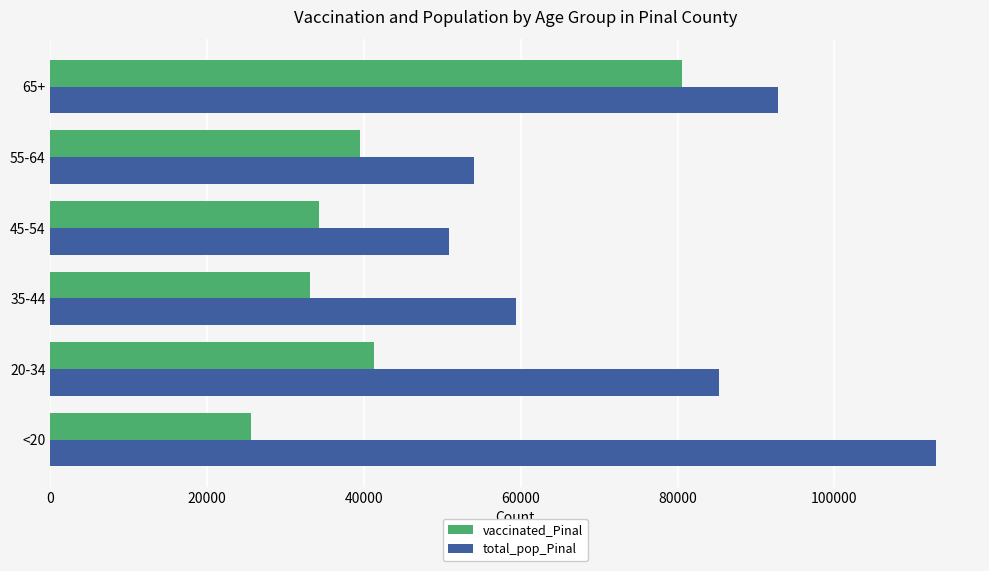

What is the approximate value of vaccinated_Pinal at 65+, to the nearest 100?

80600